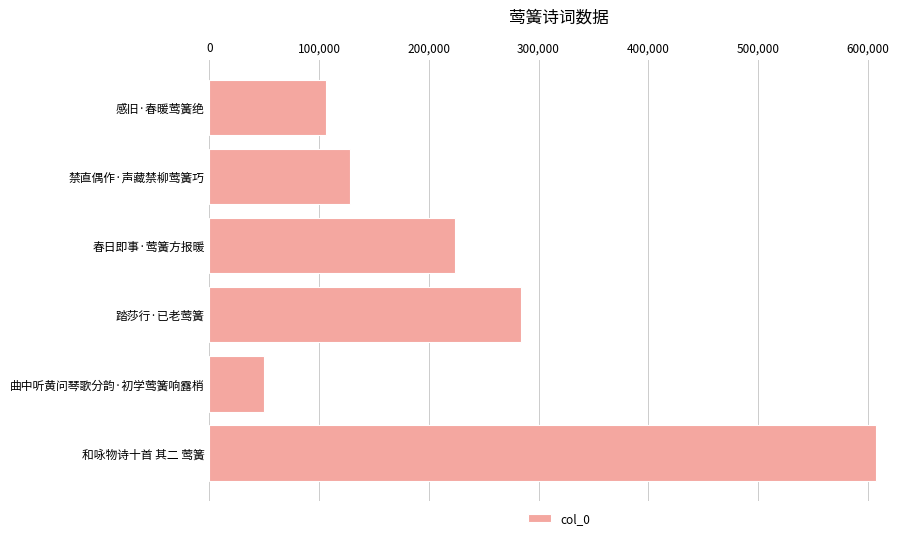

What is the value of the 1st bar from the top?

105841